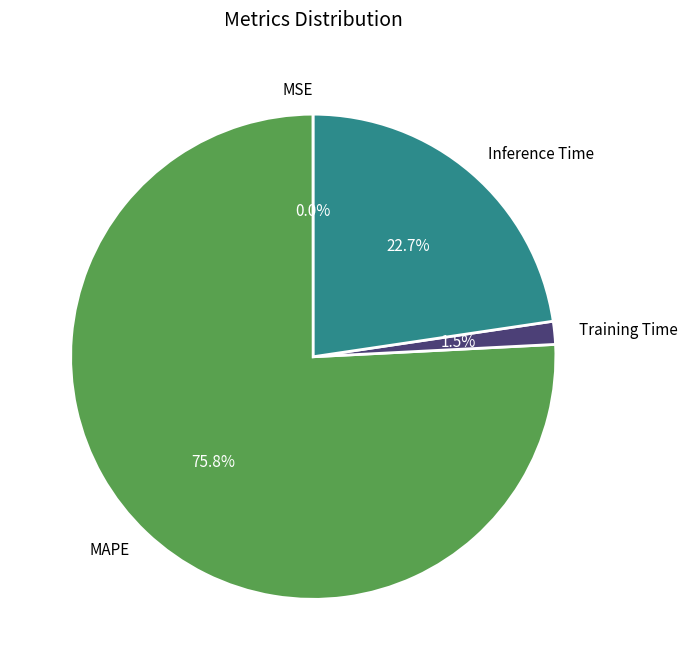

To the nearest percent, what portion does Inference Time represent?

23%